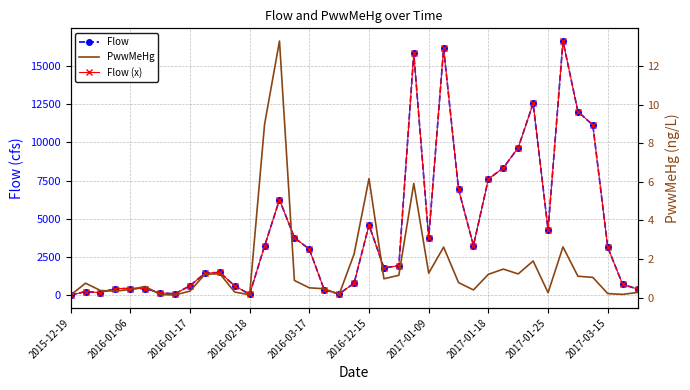

What is the sum of the PwwMeHg values at 10 and 30?

2.5